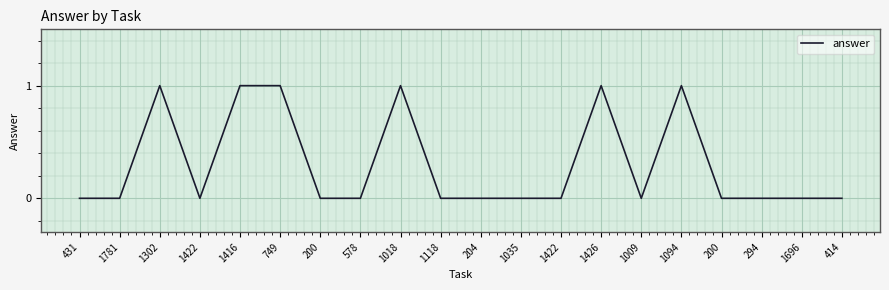

Is it true that the value at 294 is -1?

False